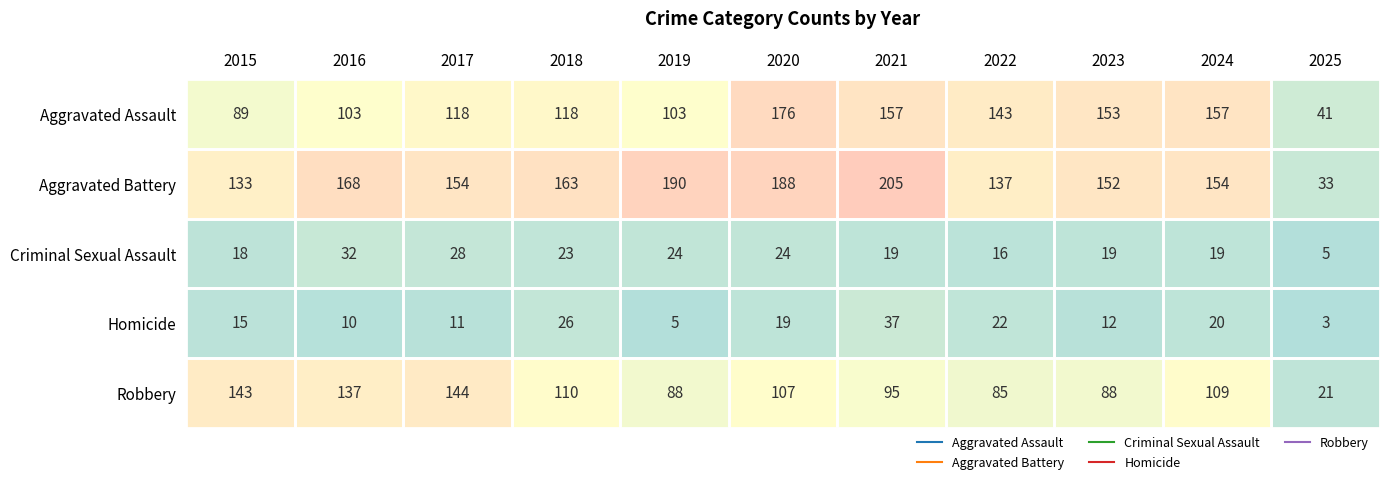

What is the smallest value displayed?

3